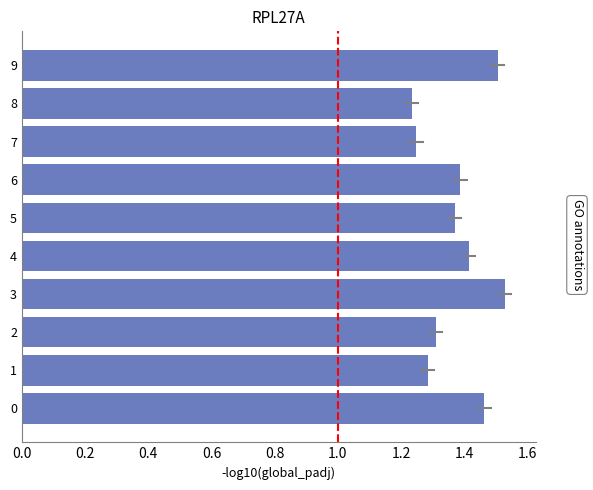

Approximately how many times larger is the value at 1 compared to 6?

0.9